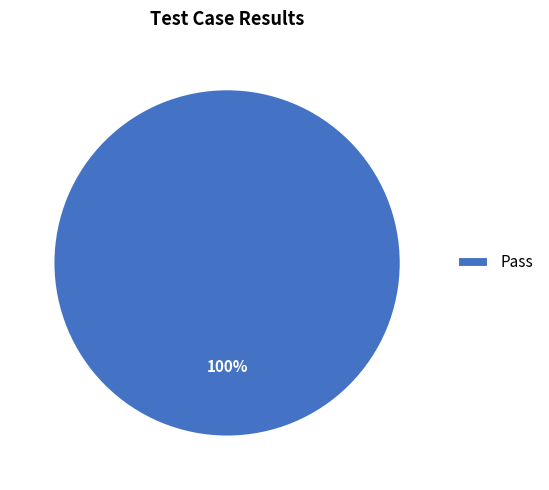

Rank the categories by value from highest to lowest.

Pass